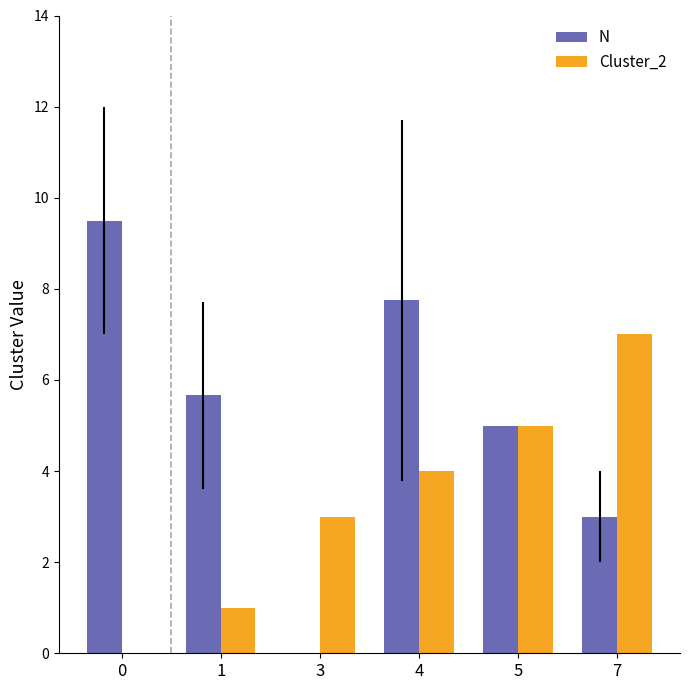

Which series has the largest range (max minus min)?

N